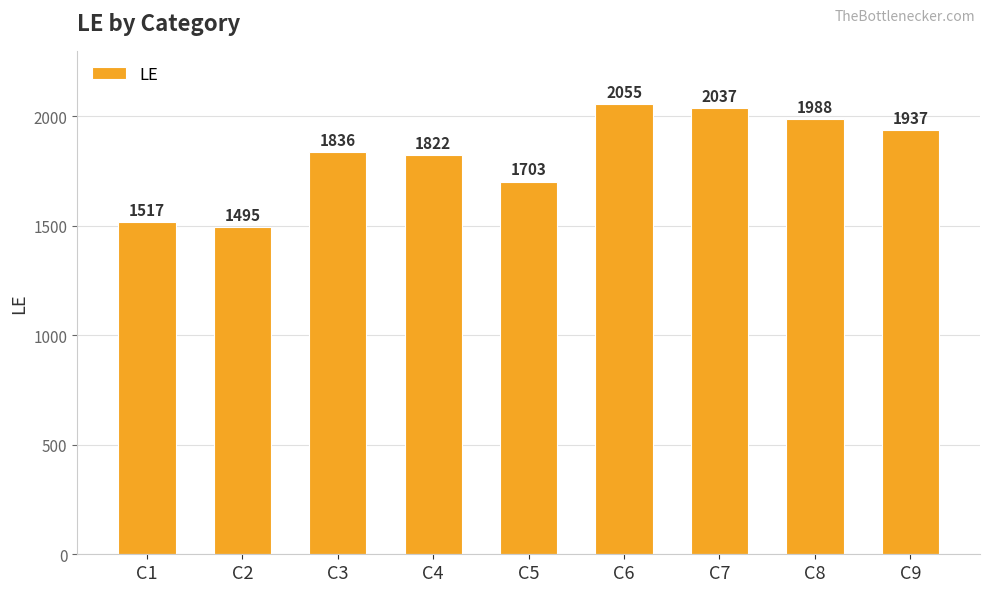

The chart shows a value of 1988 at C8. True or false?

True